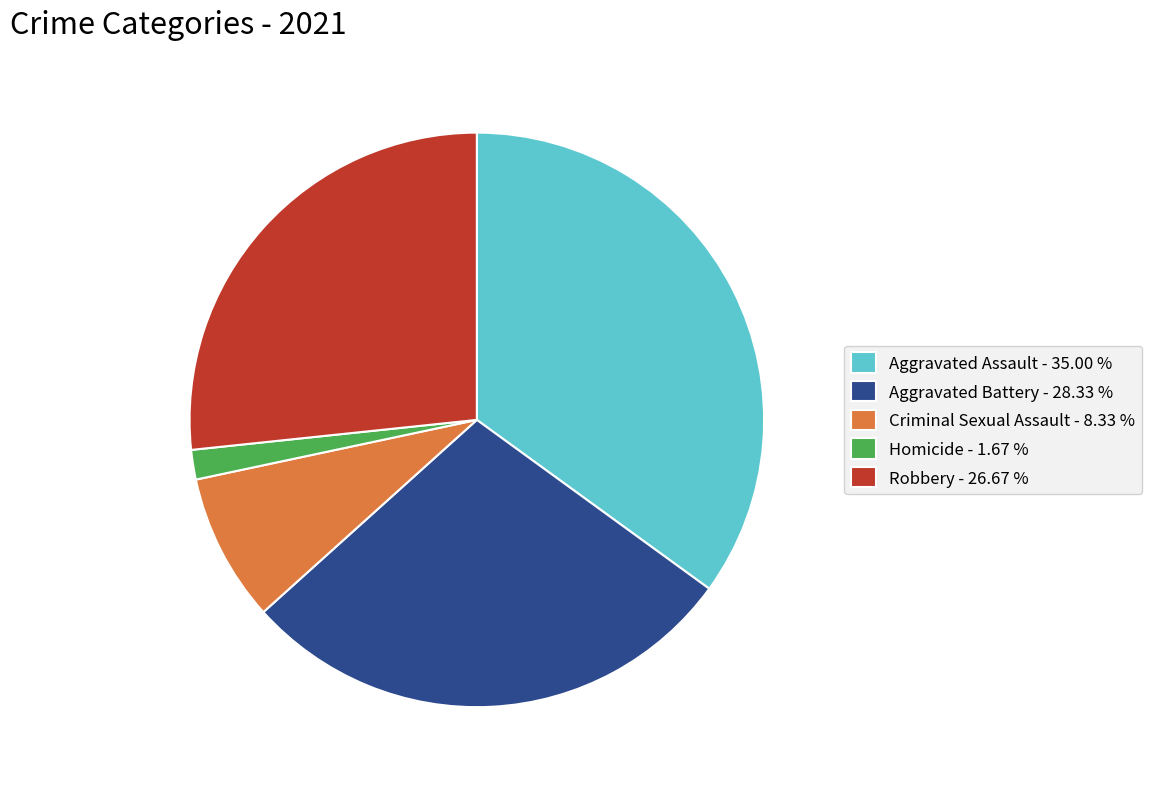

Does Homicide represent more than half of the total?

No